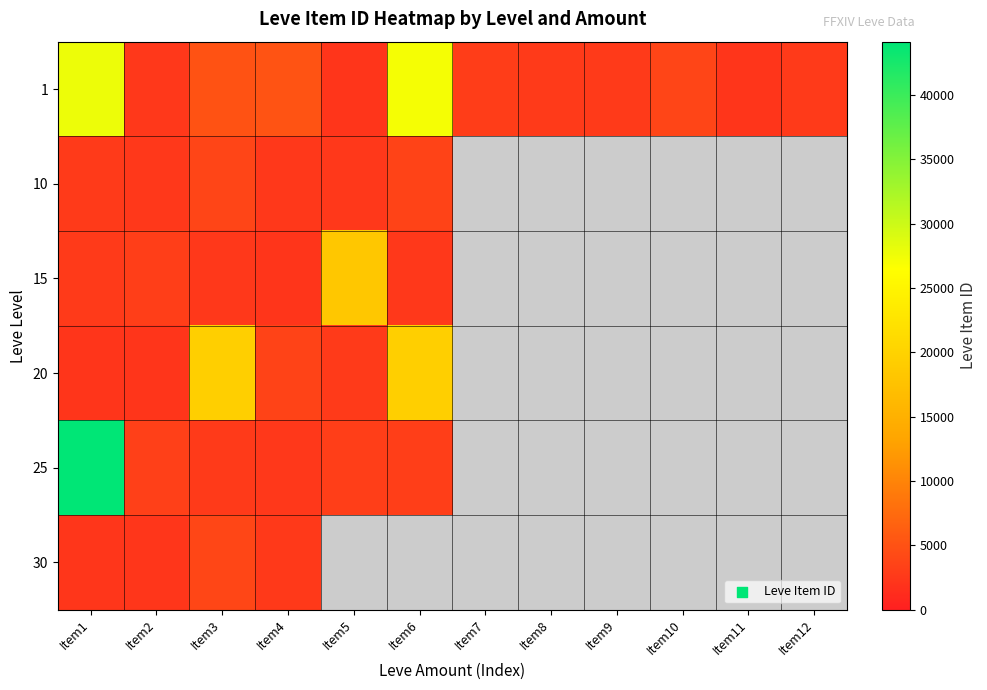

What is the difference between the maximum and minimum values in the 30 series?

1576.0